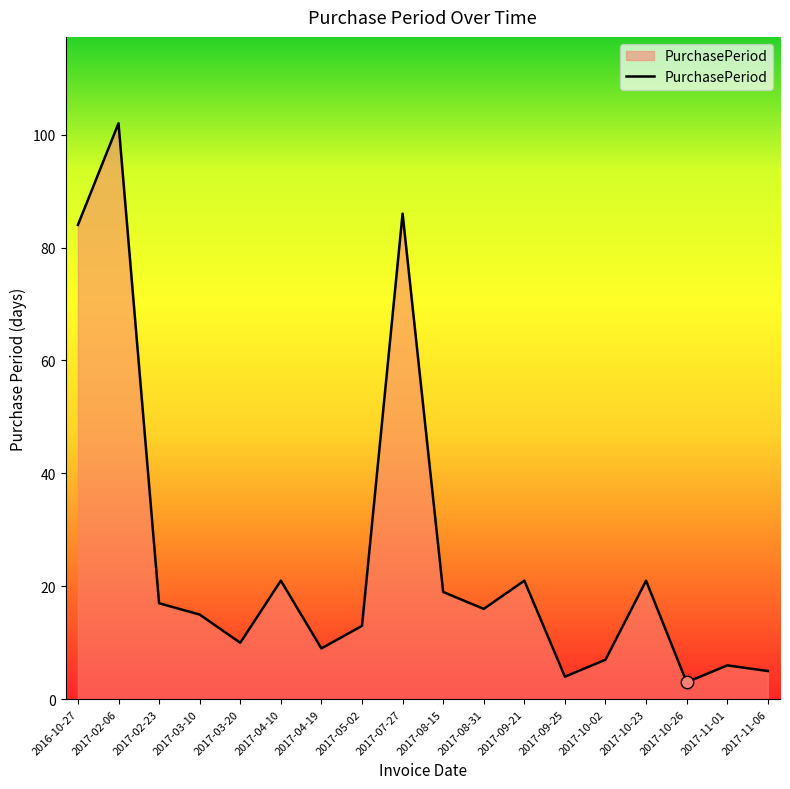

What is the change in value from 2017-04-10 to 2017-10-26?

-18